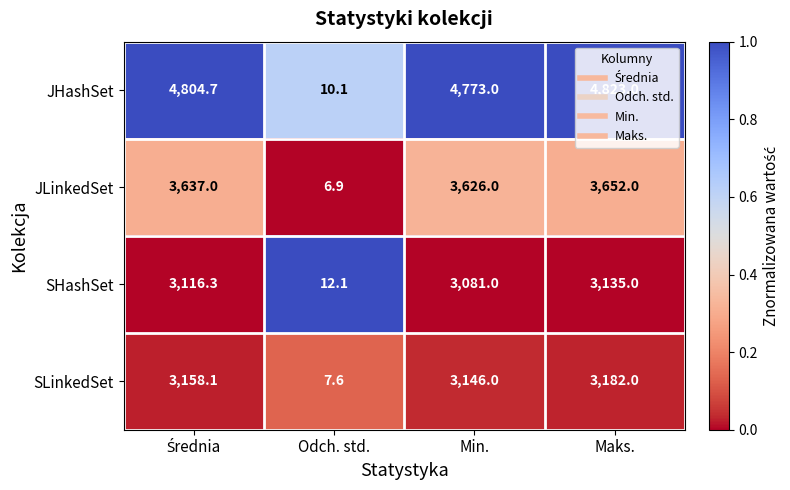

Which series has the widest spread of values?

JHashSet